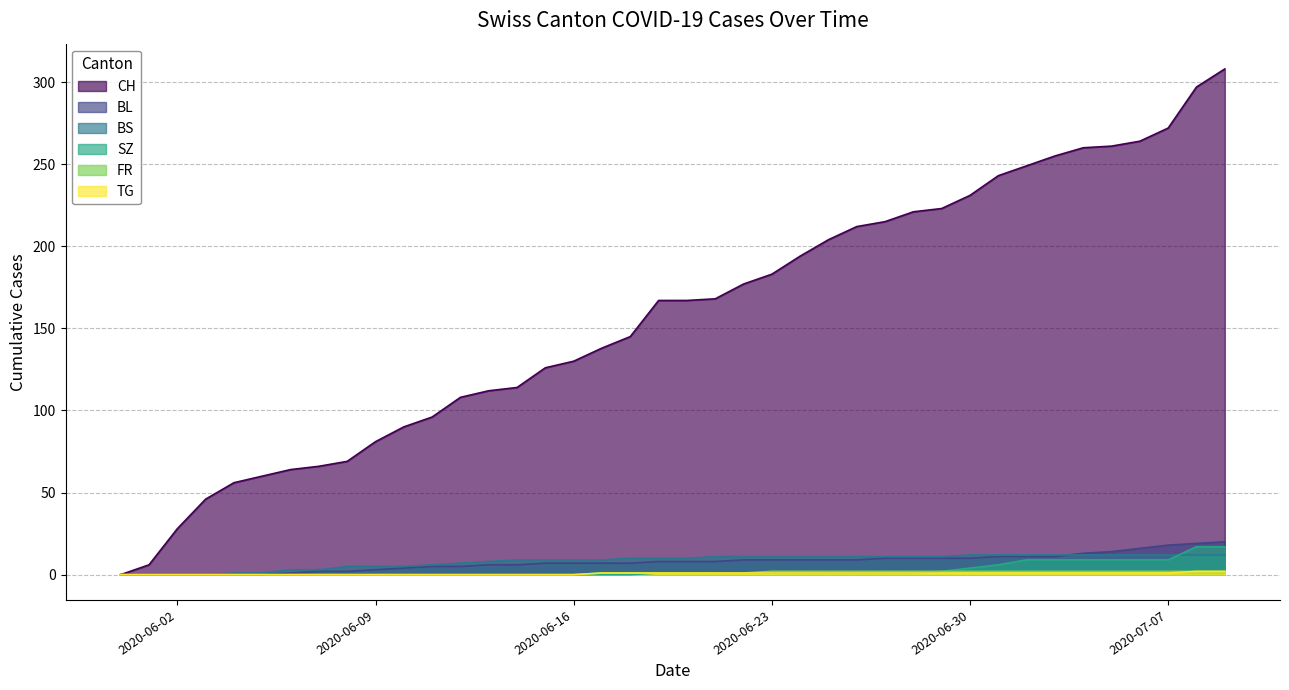

What is the difference between the CH values at 2020-07-05 and 2020-06-04?

205